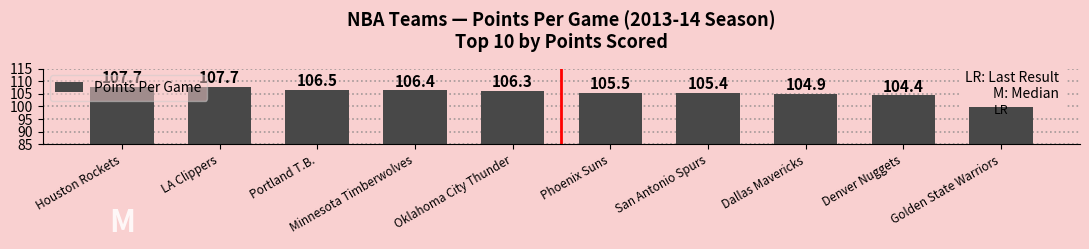

At which category does the chart reach its peak across all series?

Houston Rockets